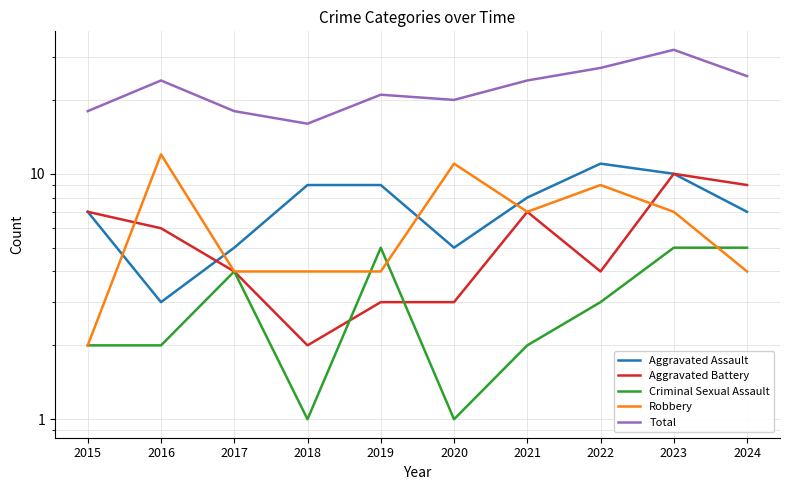

At which category is the sum across all series the highest?

2023